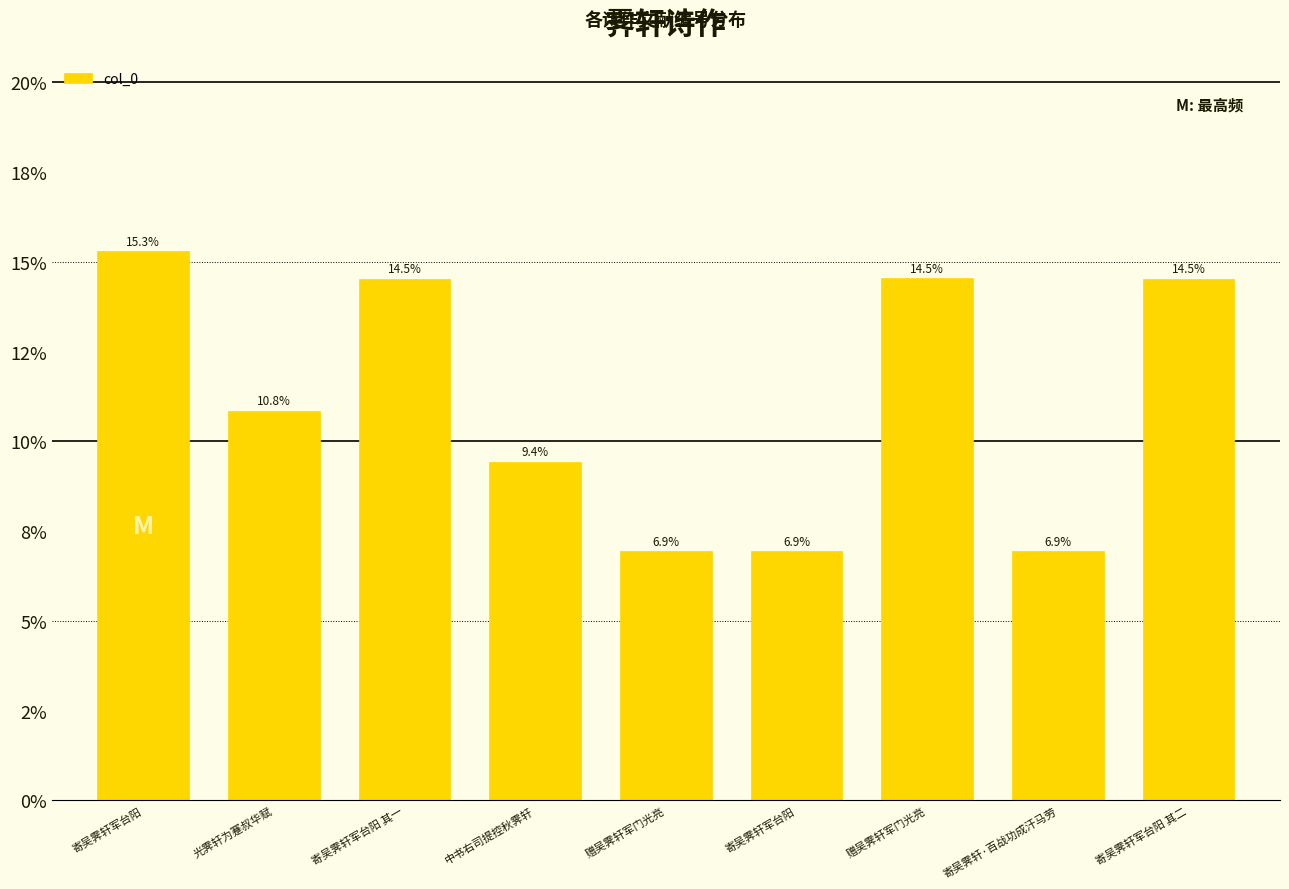

What is the value of the 9th bar from the left?

0.1